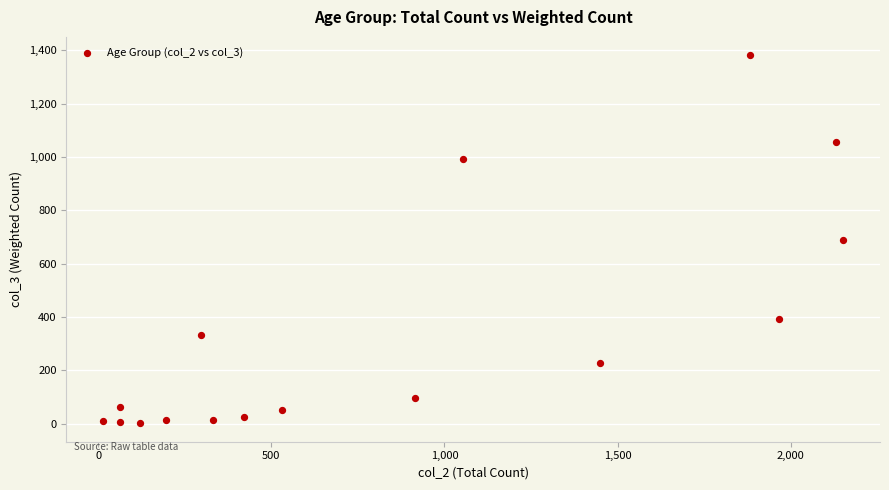

What is the range of Y values (max minus min)?

1379